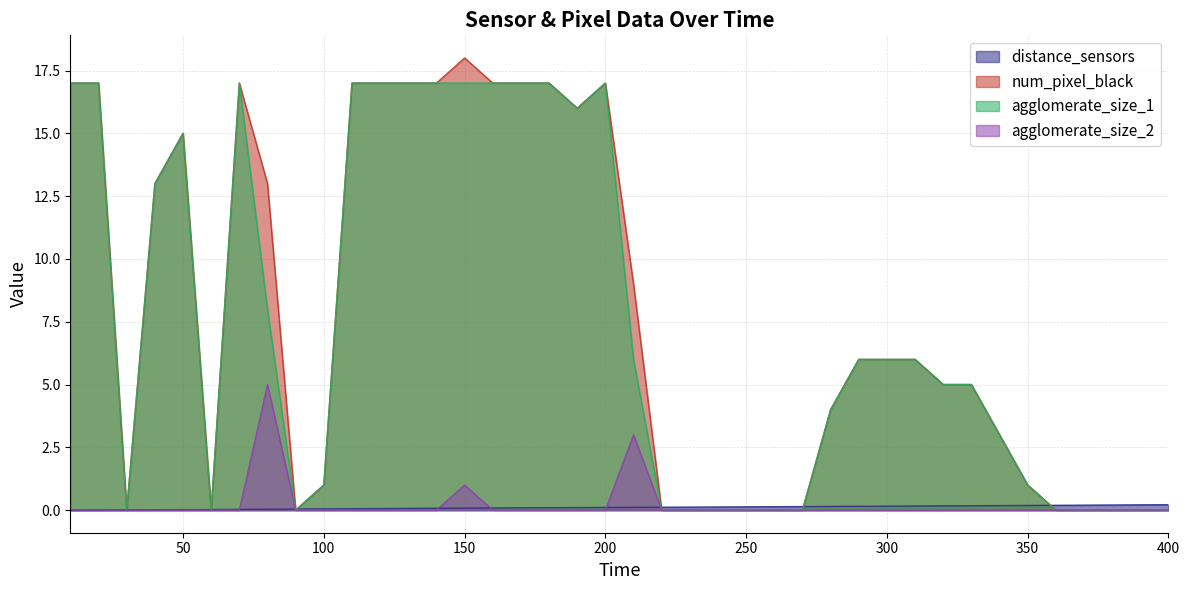

Which series has the largest total across all categories?

num_pixel_black